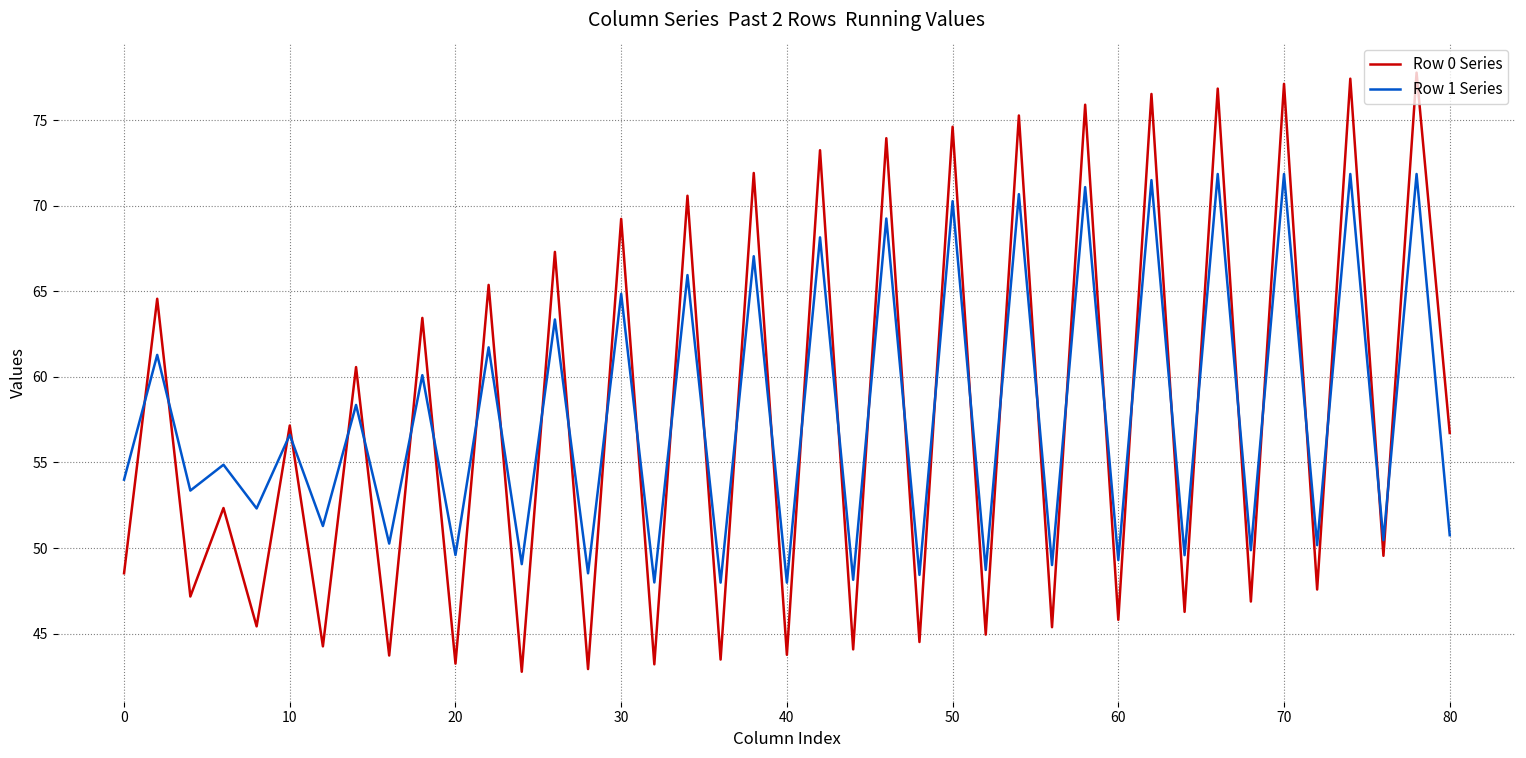

After their last crossing, which series has the higher values: Row 1 Series or Row 0 Series?

Row 0 Series